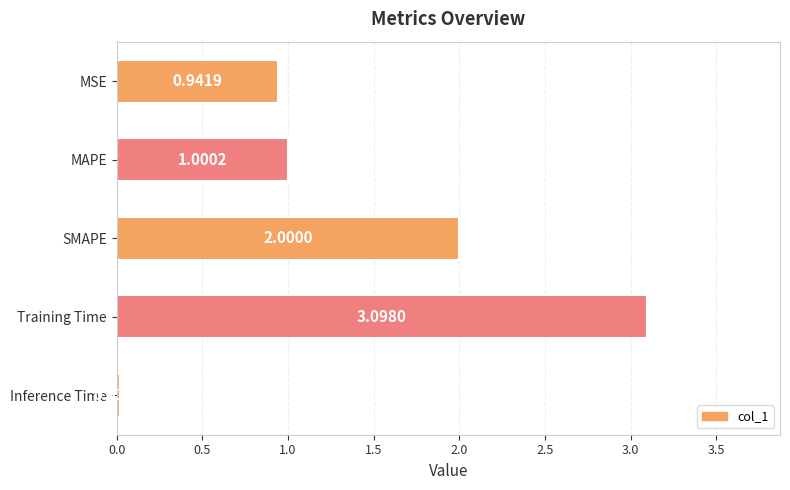

Which has a higher value, MAPE or Inference Time?

MAPE